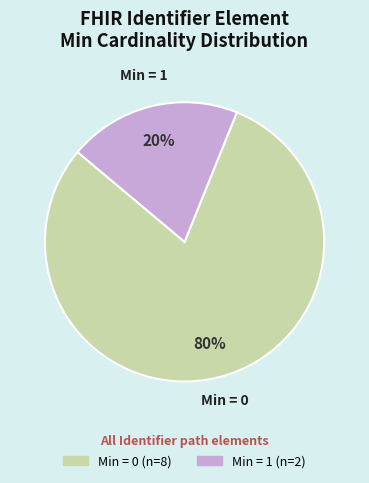

Does any single category account for the majority?

Yes